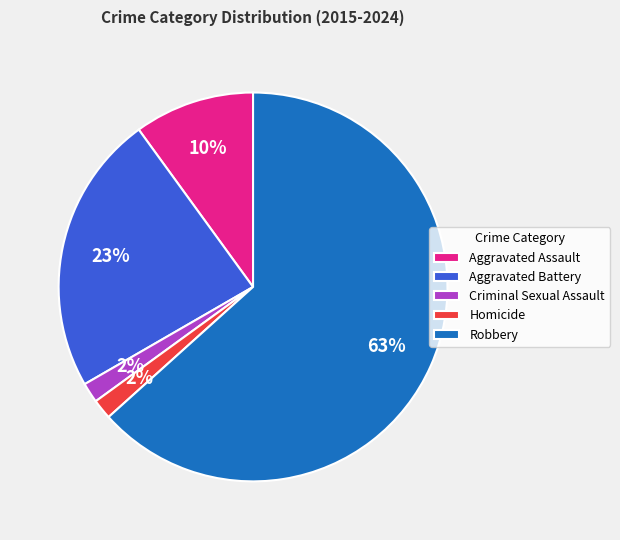

Which category has the biggest portion of the pie?

Robbery